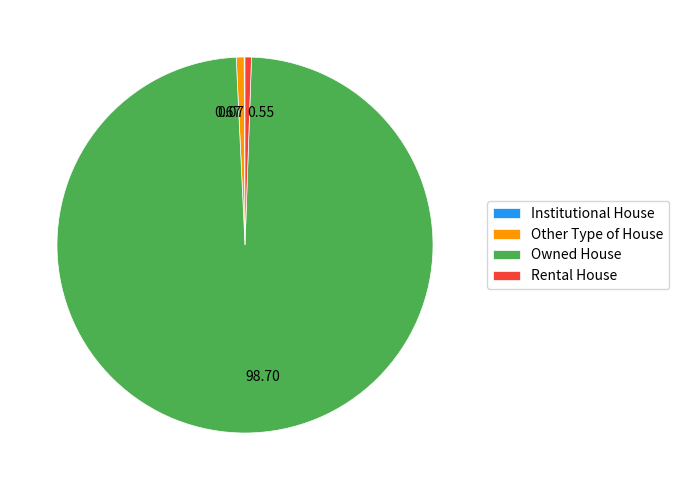

Between 98.70 and 0.55, which is larger?

98.70